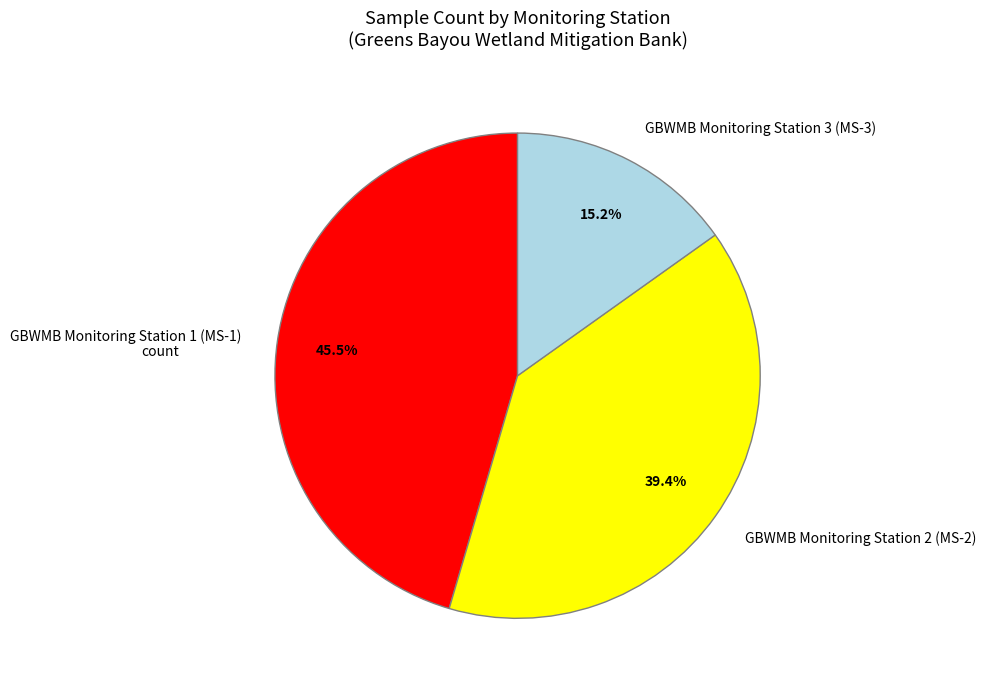

What percentage do GBWMB Monitoring Station 3 (MS-3) and GBWMB Monitoring Station 1 (MS-1) together represent?

60.6%